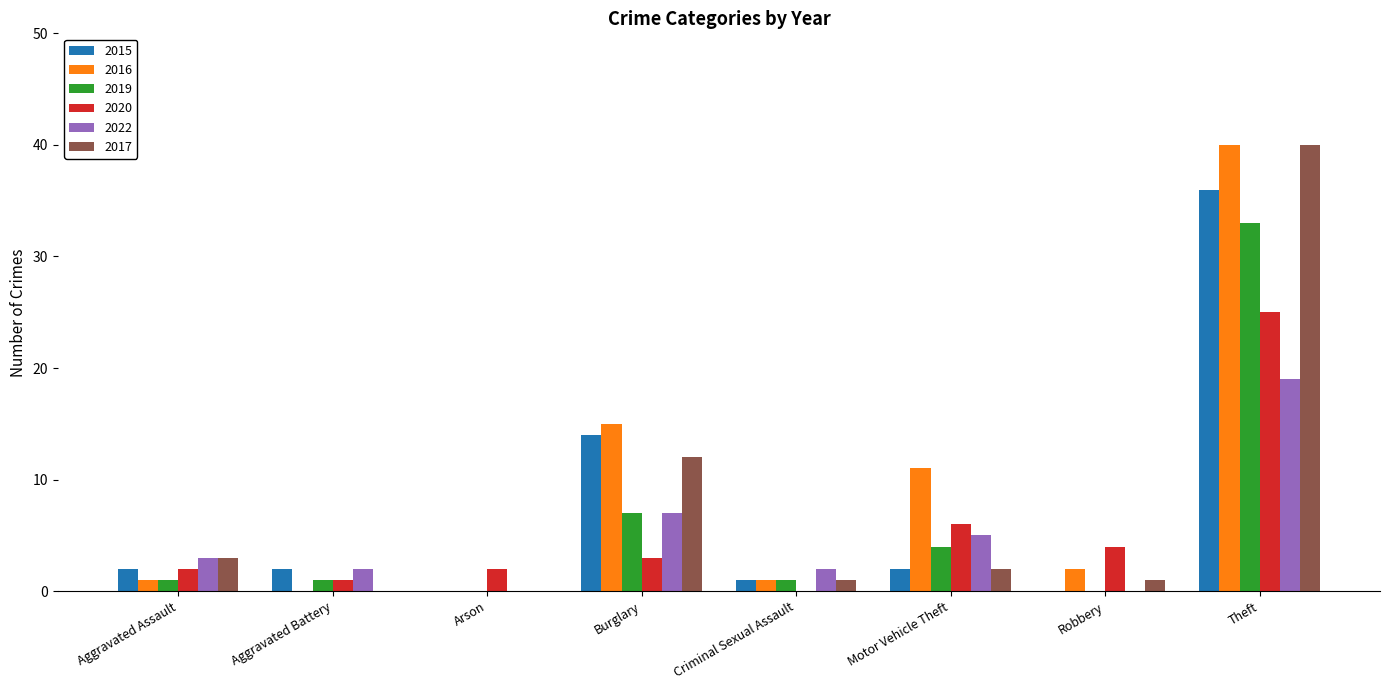

Which label corresponds to the largest value in the chart?

Theft